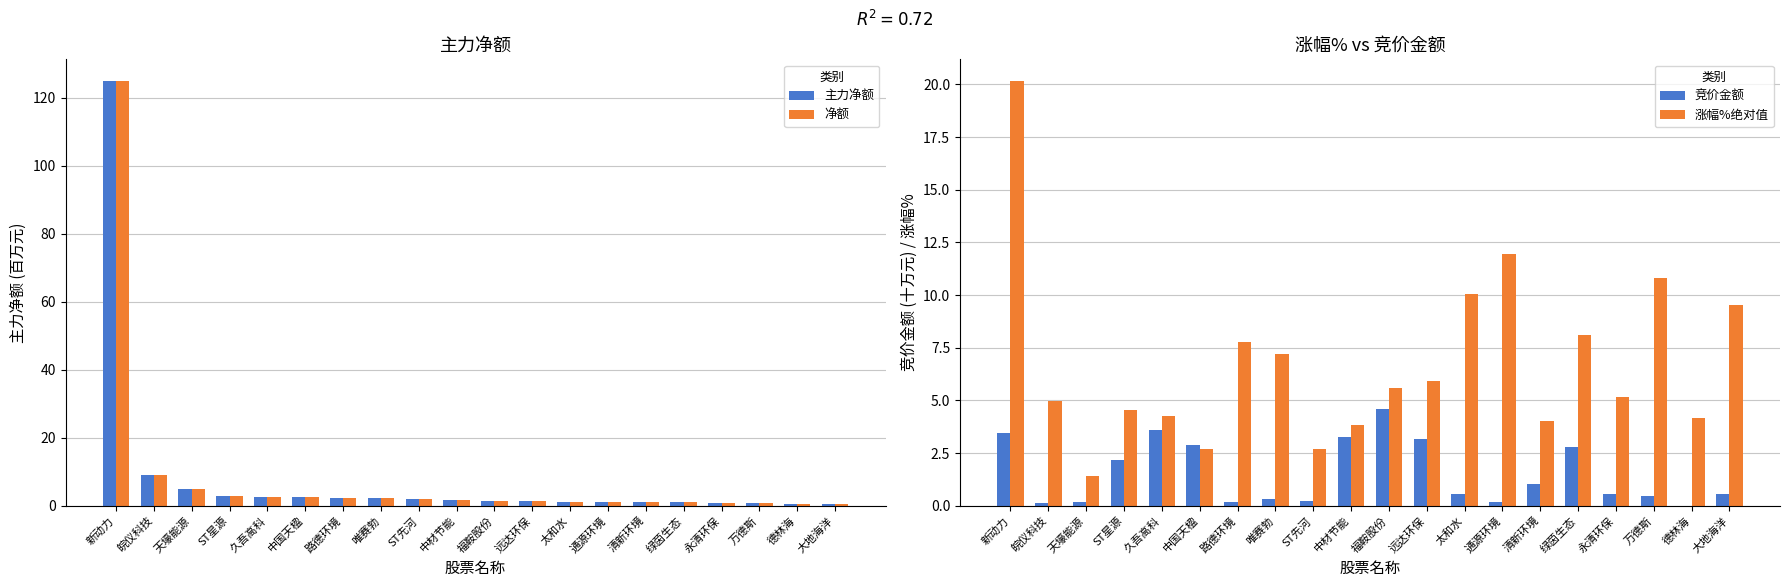

Rank the series by their maximum value, from lowest to highest.

竞价金额, 涨幅%绝对值, 主力净额, 净额